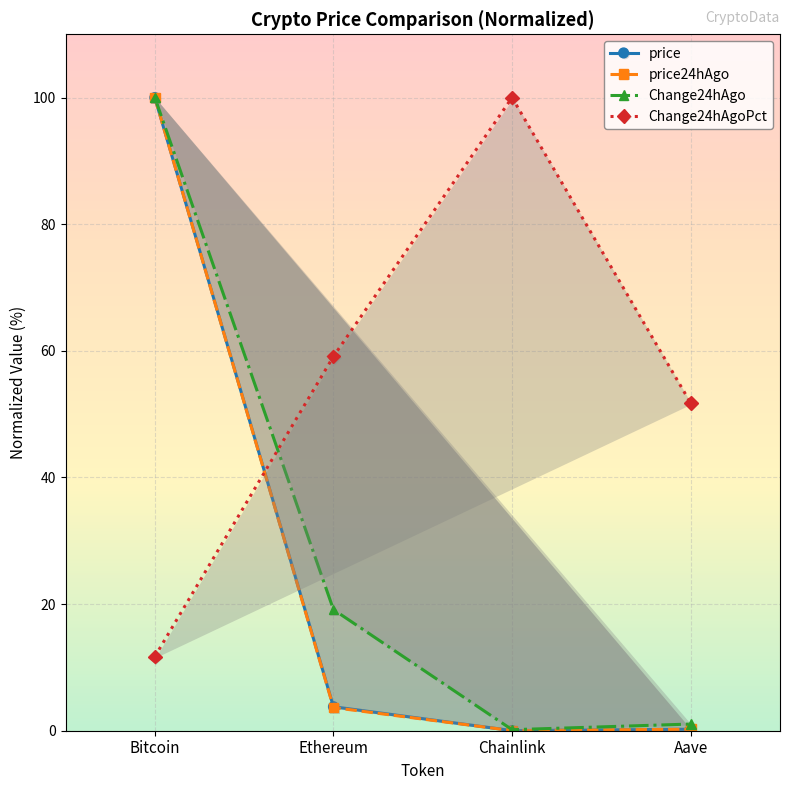

Which series has the largest range (max minus min)?

price24hAgo